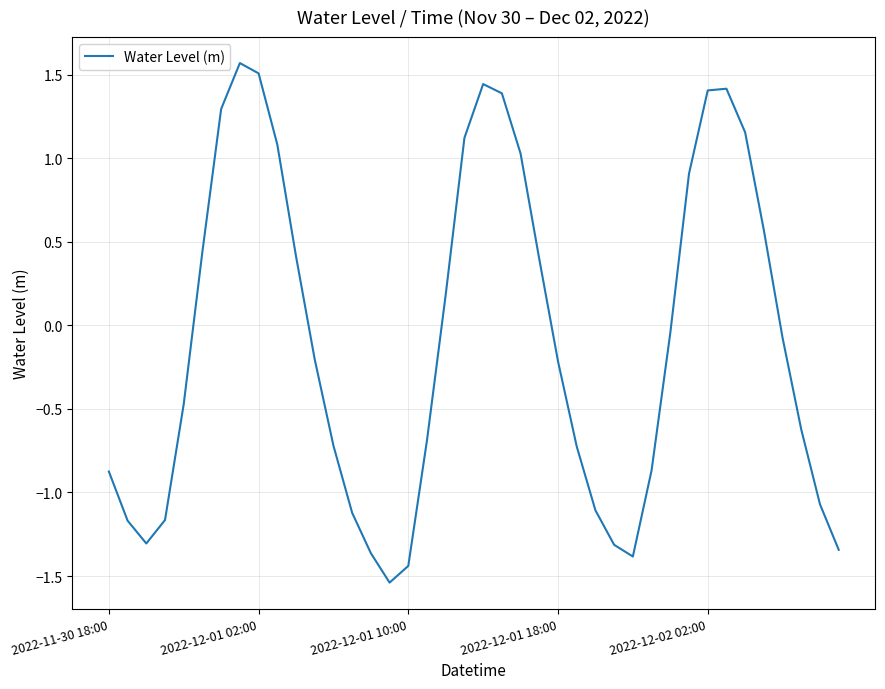

How many values are below zero?

23